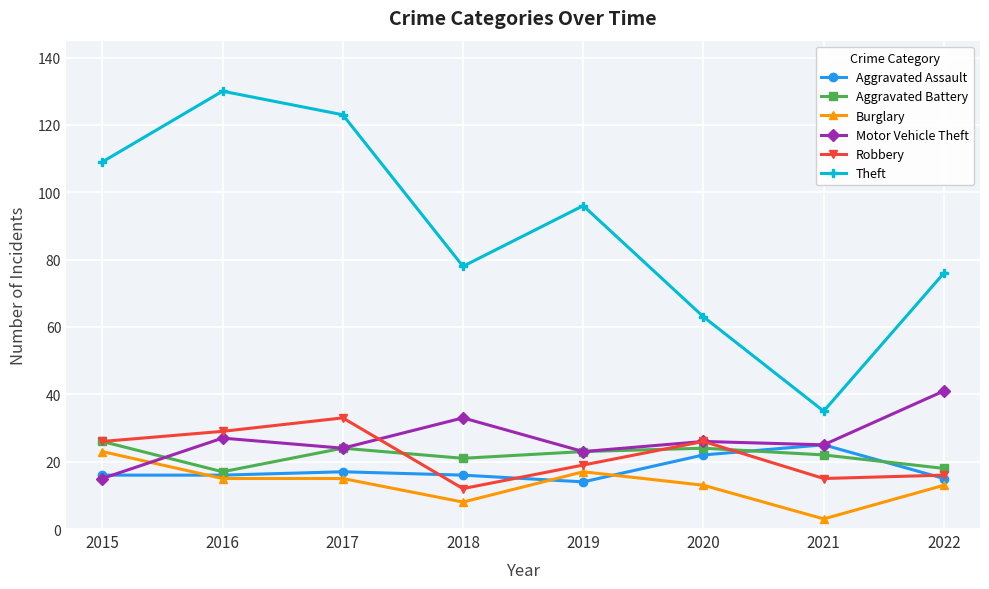

What value does the Theft series have at 2019?

96